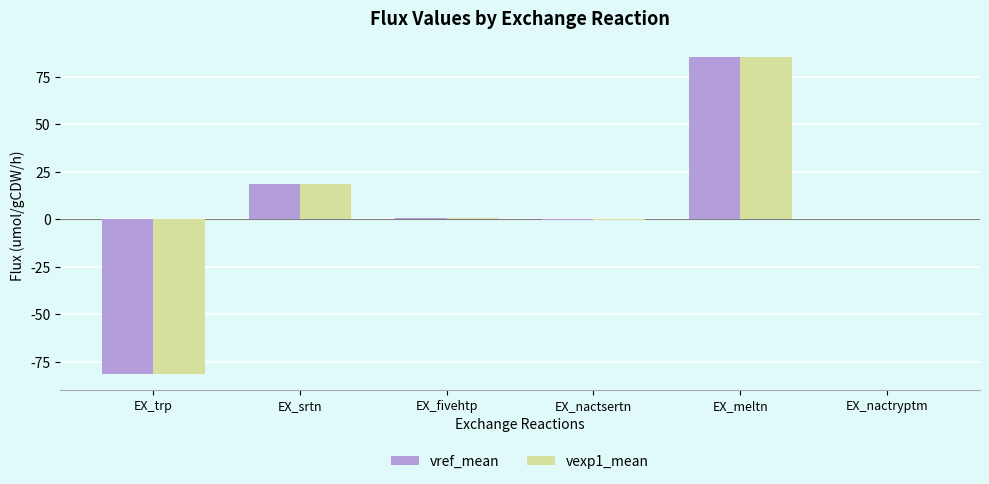

True or false: vref_mean has a value of 26.5 at EX_meltn.

False